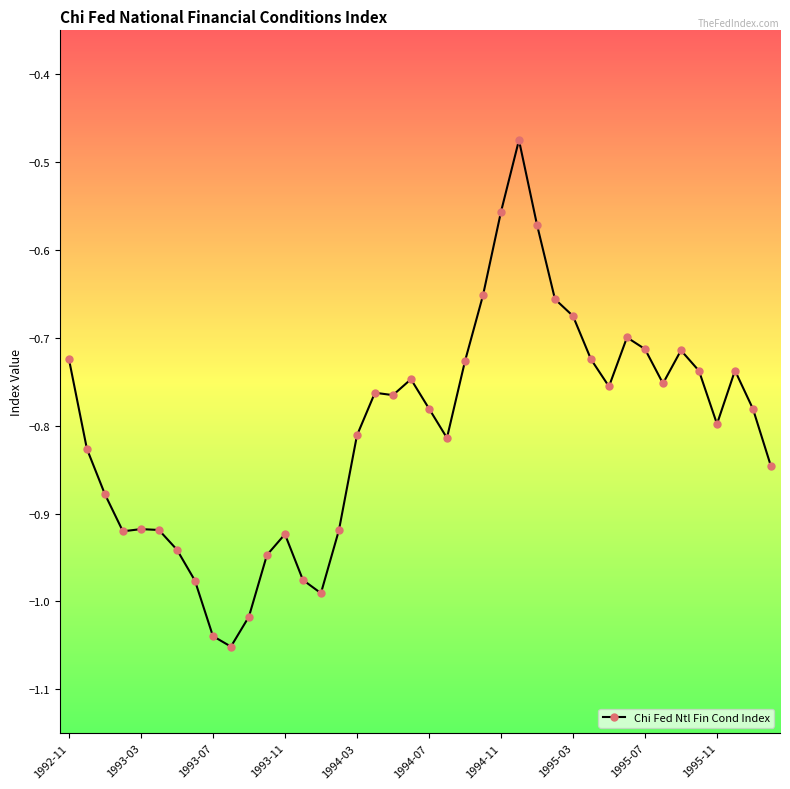

What is the sum of all values?

-32.2